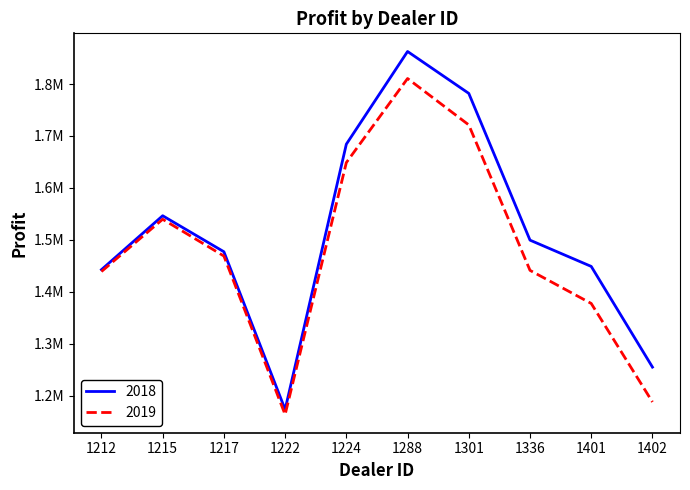

Which series has the widest spread of values?

2018